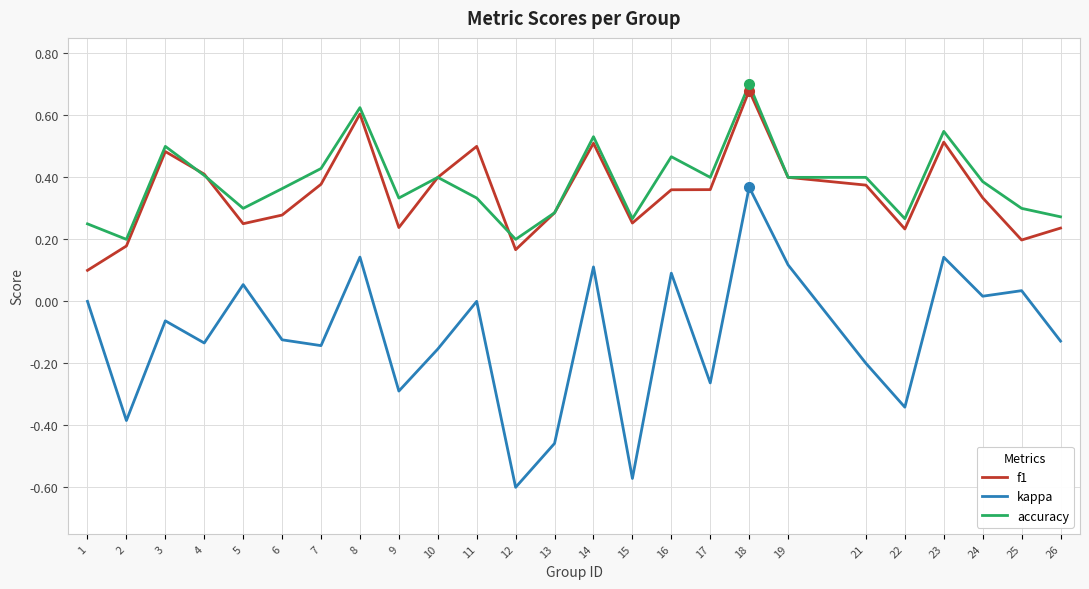

How many lines are shown in the chart?

3